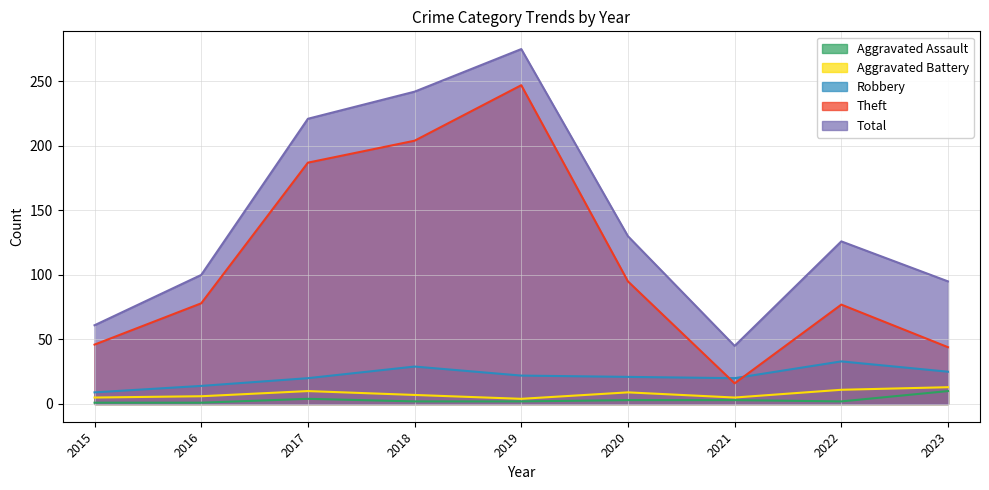

What are all the series names shown in the legend?

Aggravated Assault, Aggravated Battery, Robbery, Theft, Total